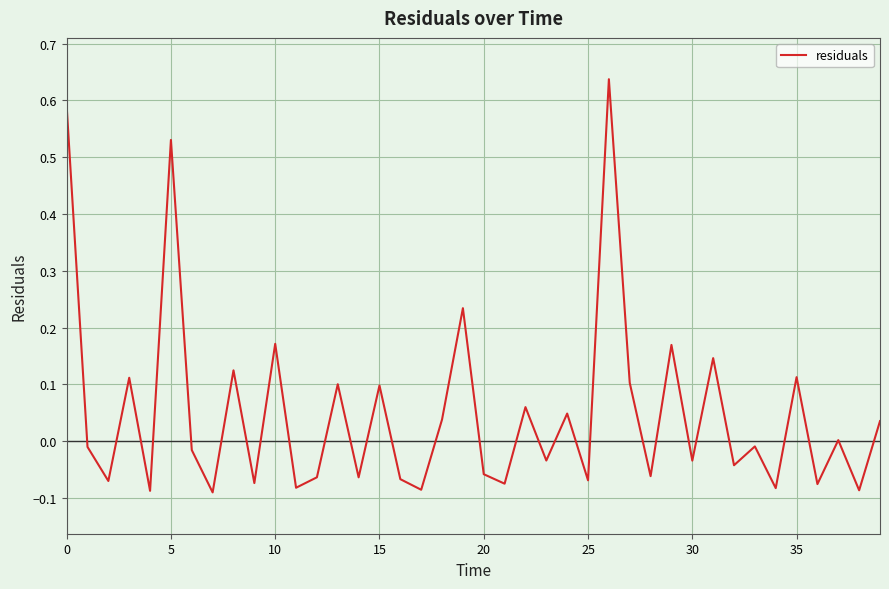

What is the difference between the maximum and minimum values?

0.7